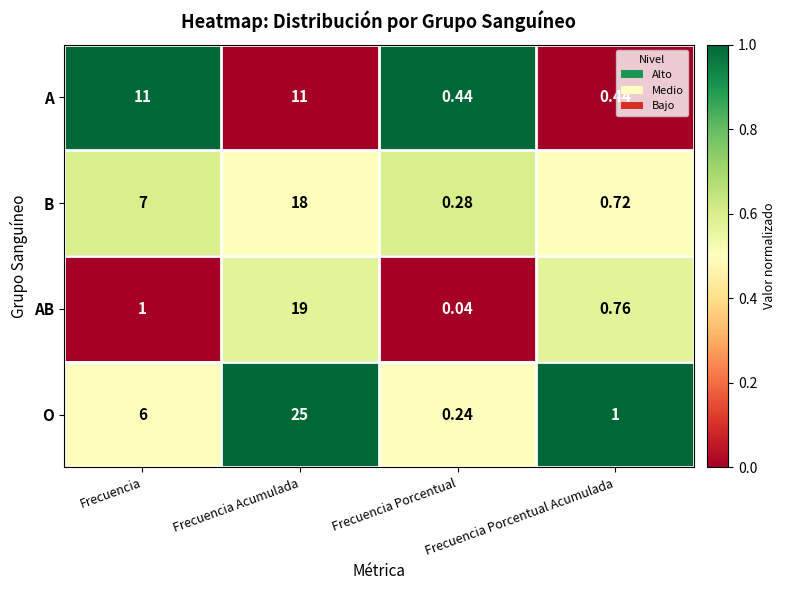

Which label corresponds to the smallest value in the chart?

Frecuencia Porcentual